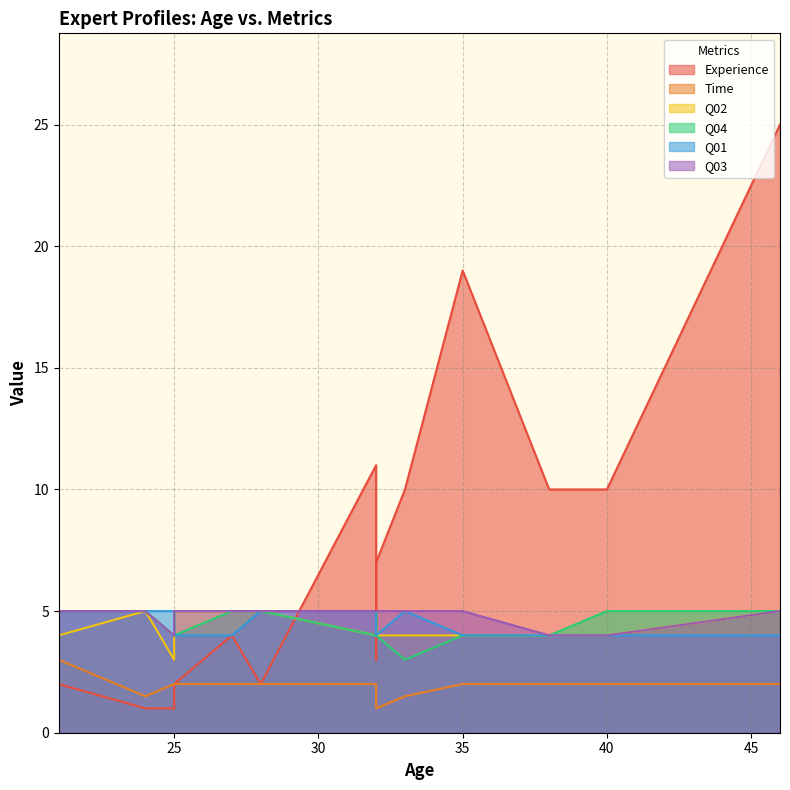

List the series in order of their peak value, lowest first.

Time, Q02, Q04, Q01, Q03, Experience